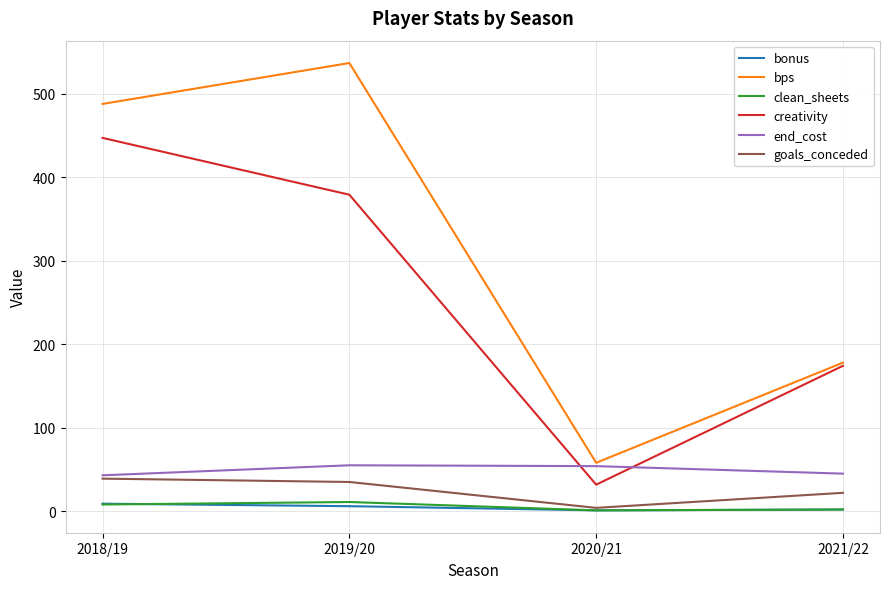

True or false: creativity and bonus cross at least once.

False